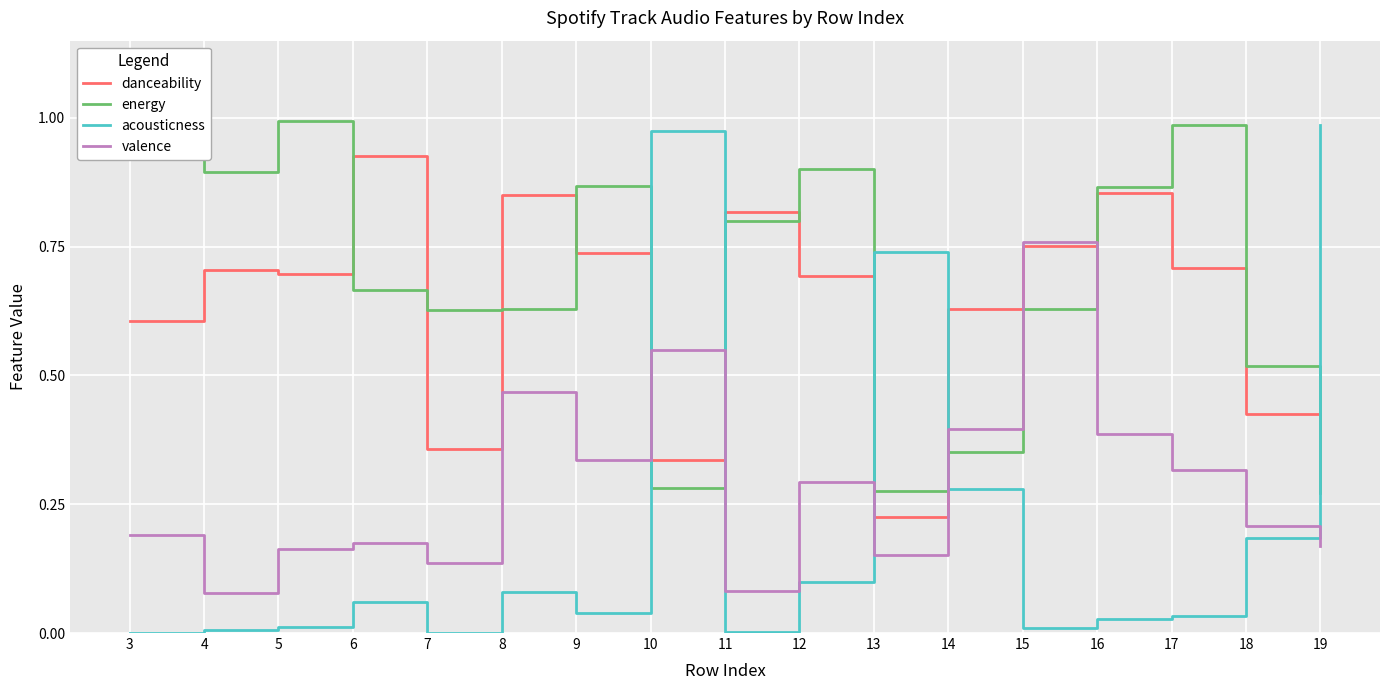

The value of valence at 6 is 0.3. True or false?

False